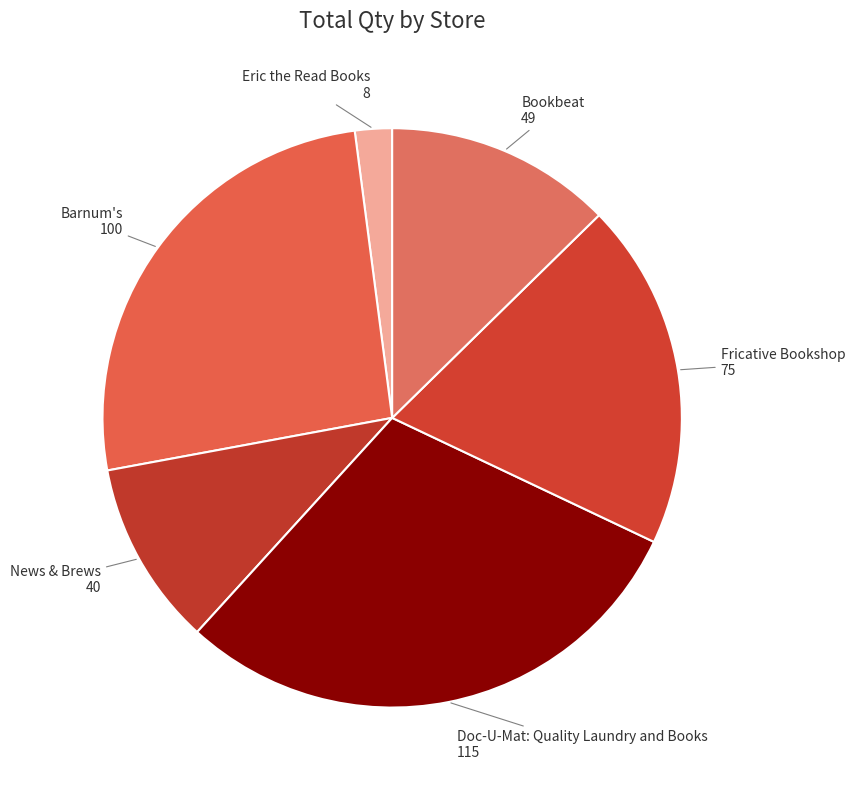

Is there a majority slice in this chart?

No